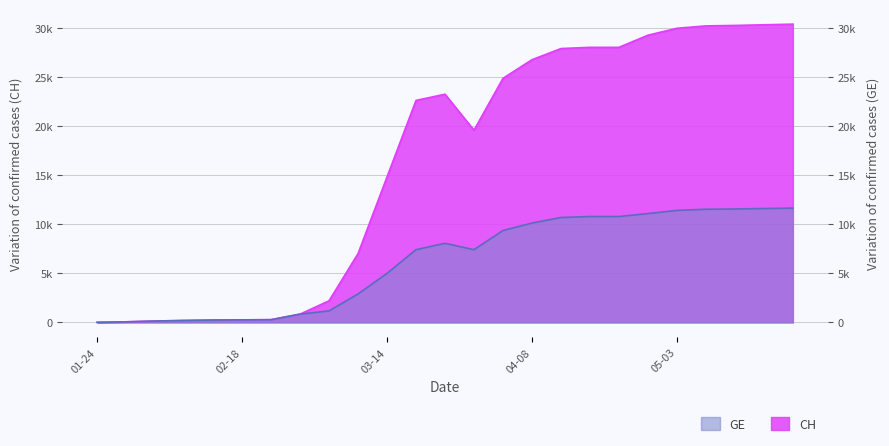

In CH, how many points are lower than both neighbors (excluding endpoints)?

1